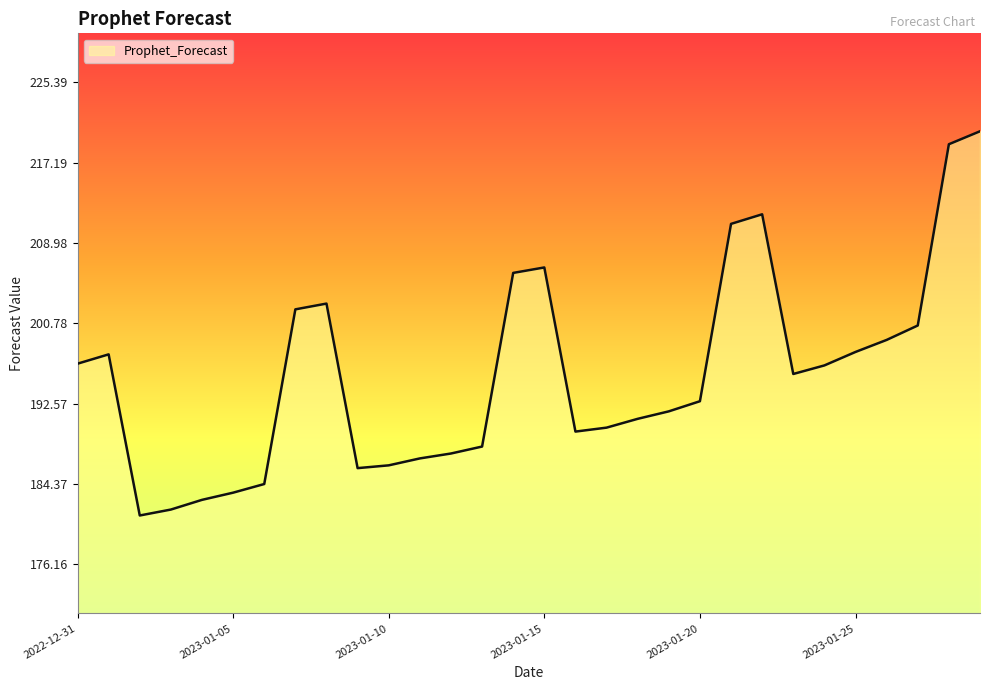

What is the greatest value displayed?

220.4